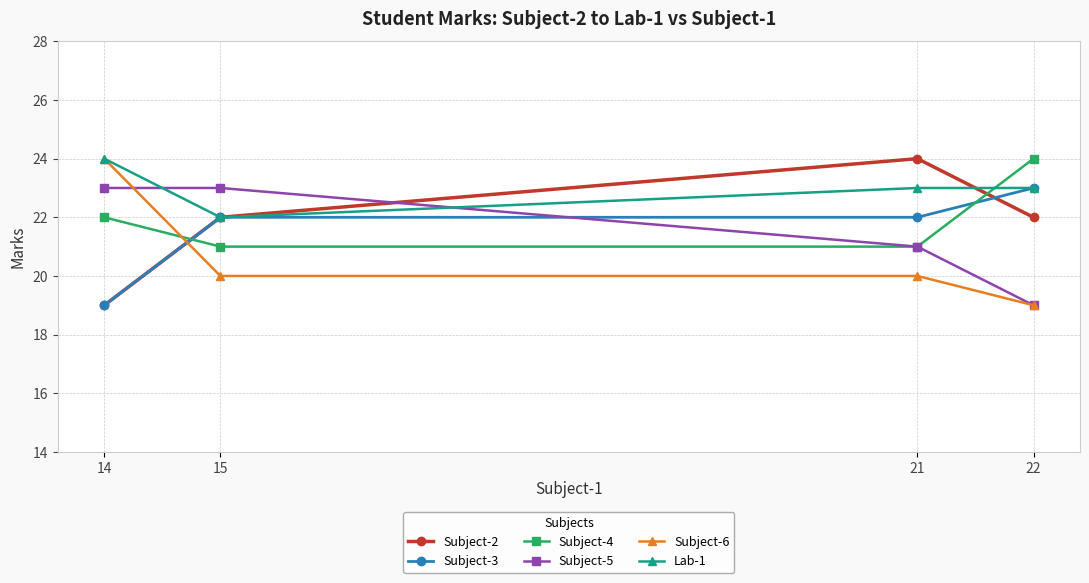

Which series has the largest total across all categories?

Lab-1